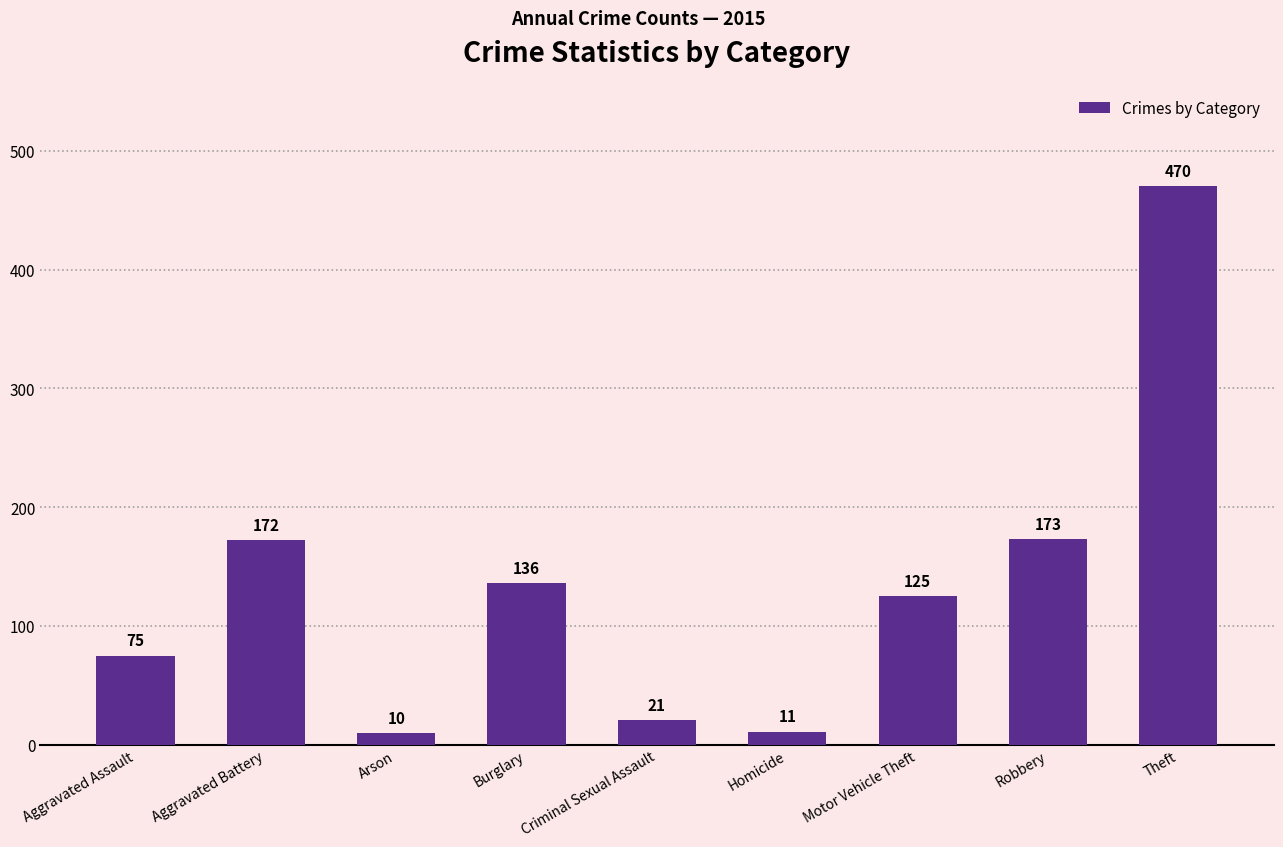

Read the value at Theft, to the nearest 10.

470